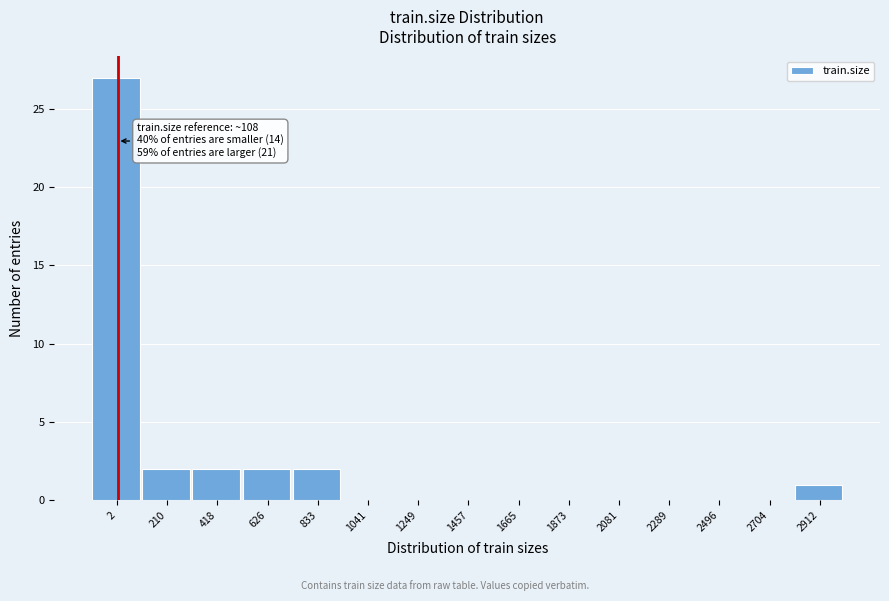

Reading right to left, transcribe all the data shown in this chart.

2912=1	2704=0	2496=0	2289=0	2081=0	1873=0	1665=0	1457=0	1249=0	1041=0	833=2	626=2	418=2	210=2	2=27